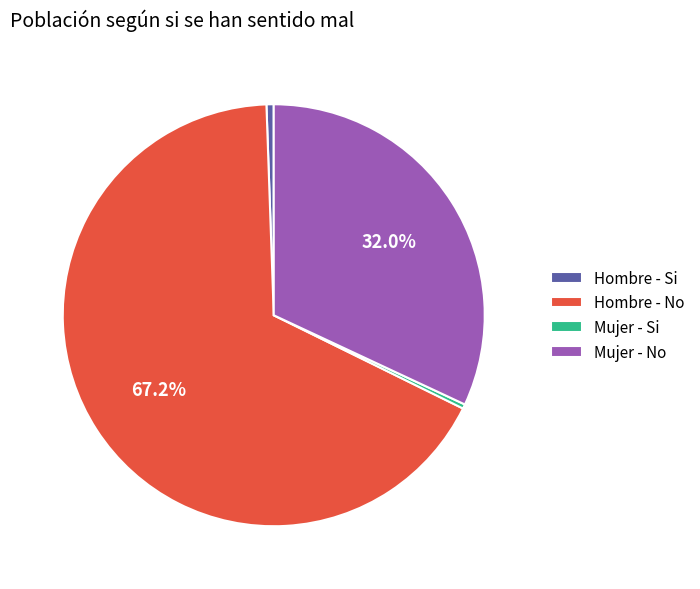

Do Mujer - No and Hombre - No together represent more than half of the pie?

Yes